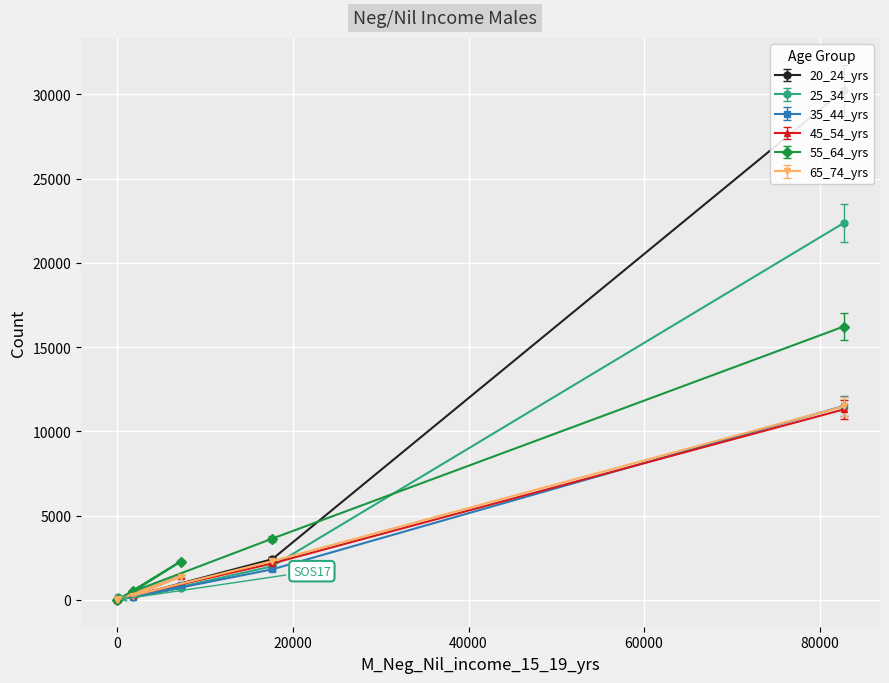

Which series has the largest range (max minus min)?

20_24_yrs